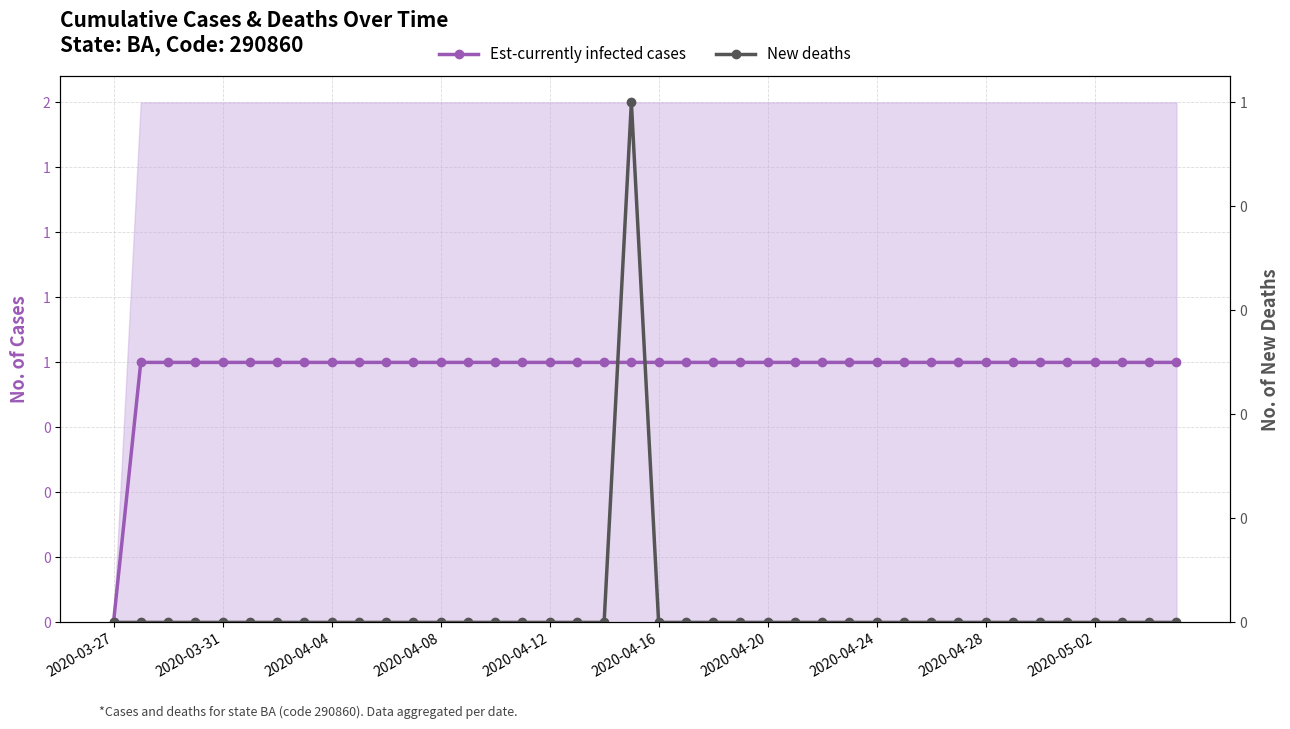

Reading right to left, extract all data points from this chart.

Est-currently infected cases: 1	1	1	1	1	1	1	1	1	1	1	1	1	1	1	1	1	1	1	1	1	1	1	1	1	1	1	1	1	1	1	1	1	1	1	1	1	1	1	0
New deaths: 0	0	0	0	0	0	0	0	0	0	0	0	0	0	0	0	0	0	0	0	1	0	0	0	0	0	0	0	0	0	0	0	0	0	0	0	0	0	0	0